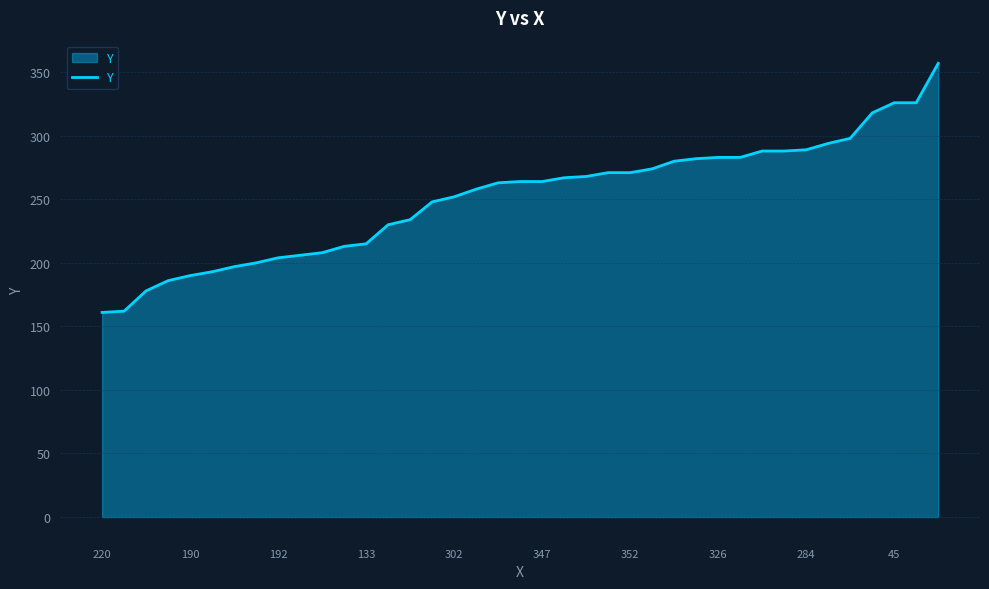

How many values are below 264?

19